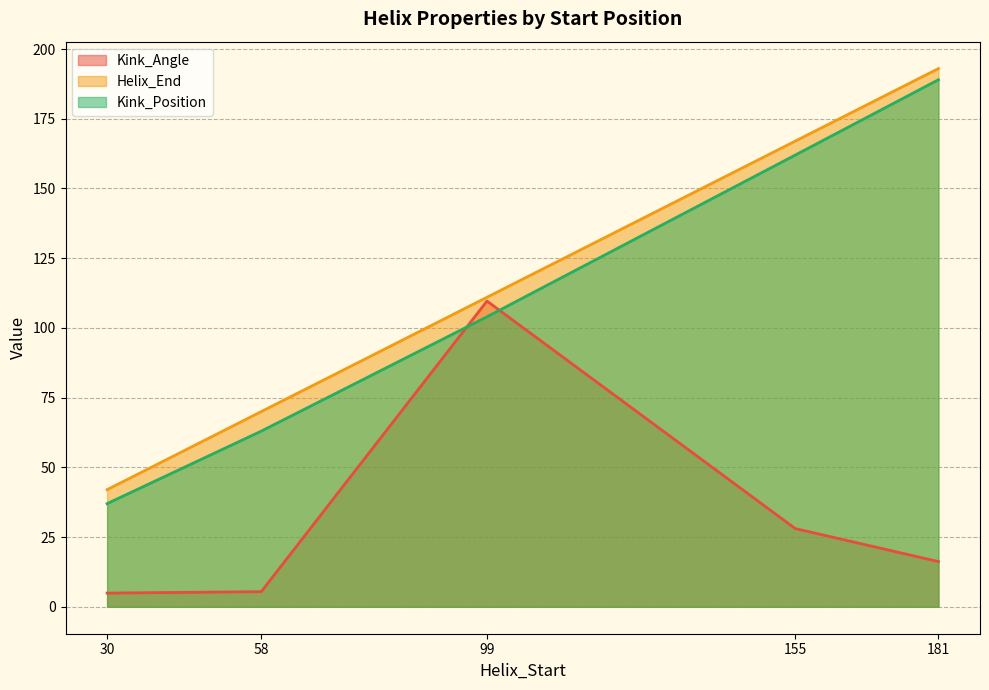

What is the minimum value for Kink_Position?

37.0